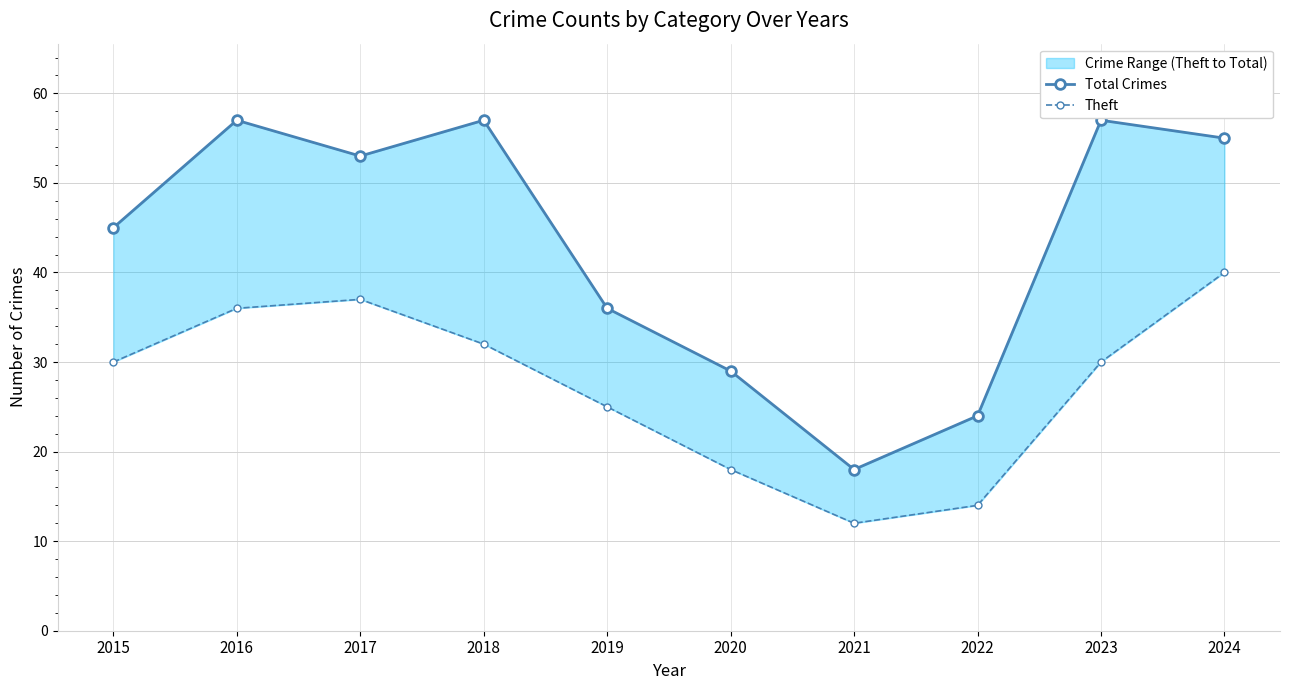

True or false: Theft and Total Crimes cross at least once.

False